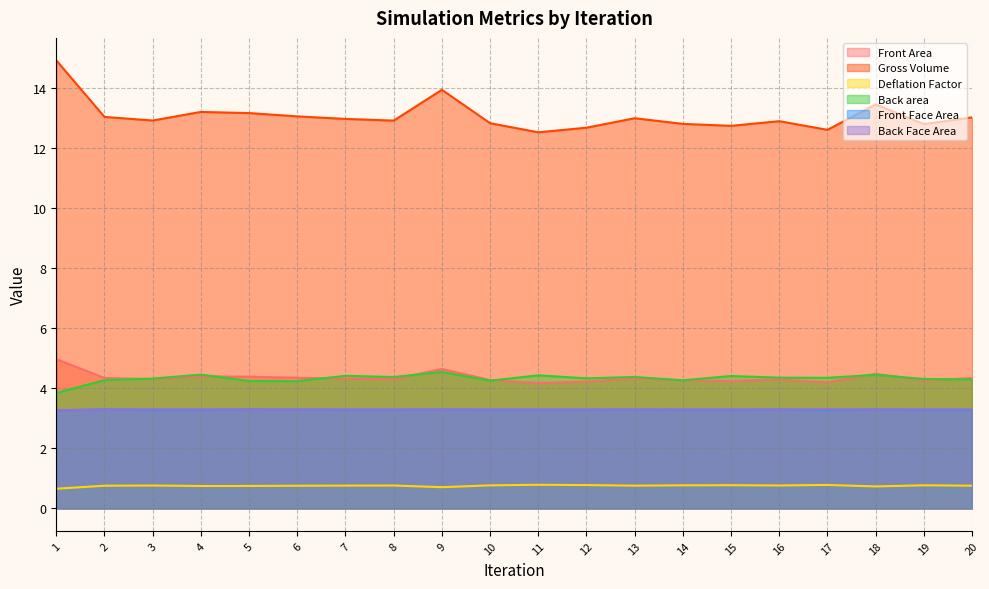

Which series has the widest spread of values?

Gross Volume